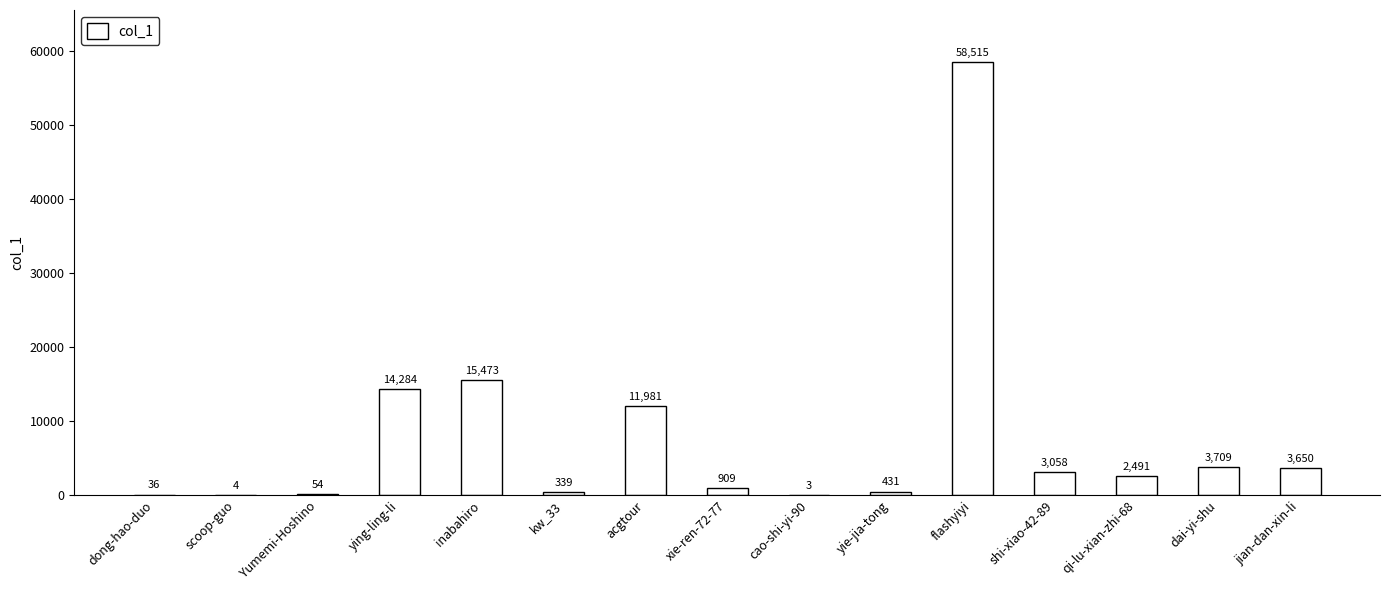

Which has a higher value, acgtour or ying-ling-li?

ying-ling-li